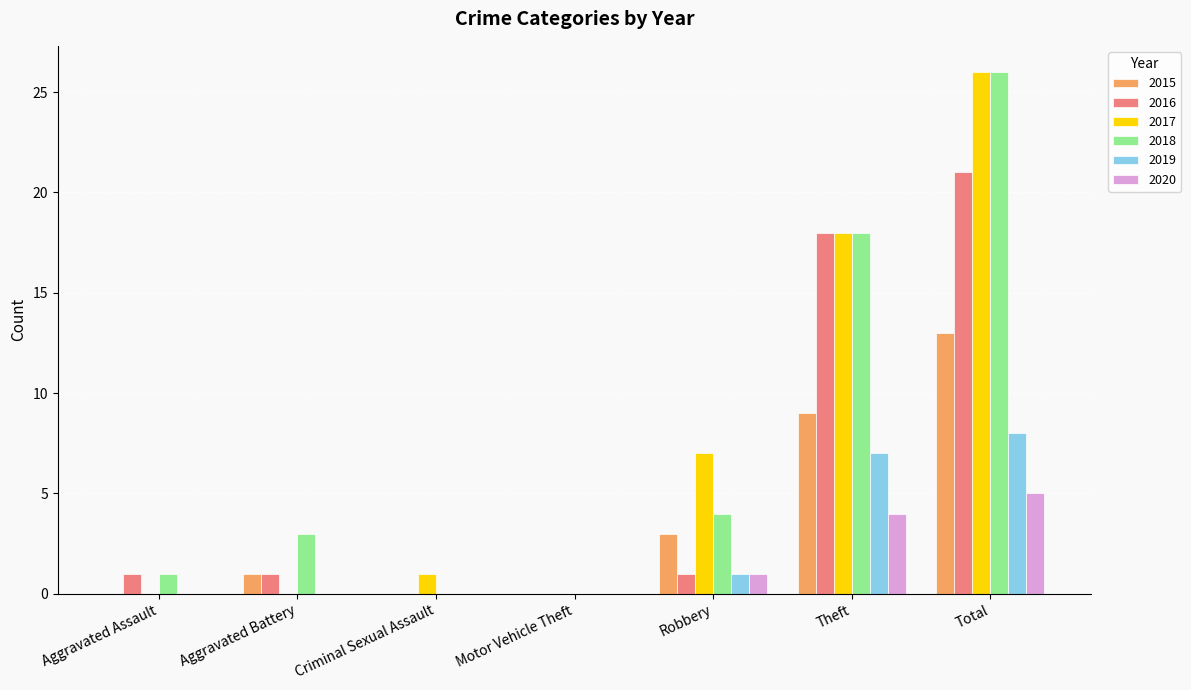

Is the value of 2020 at Aggravated Battery greater than the value of 2017 at Total?

No